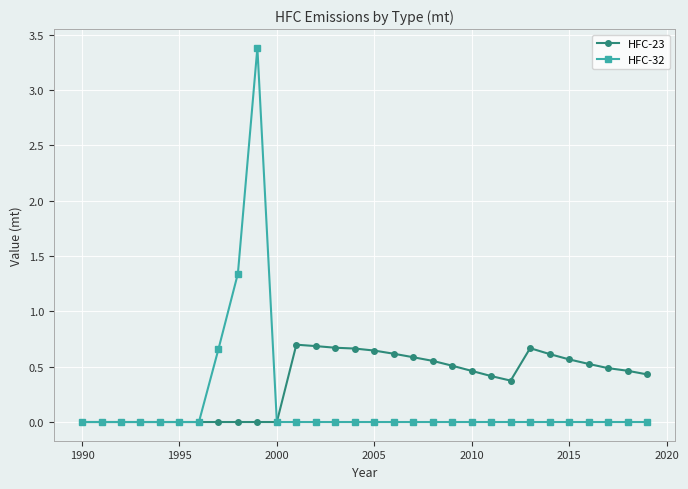

True or false: HFC-32 has more than 0 points higher than both neighbors.

True